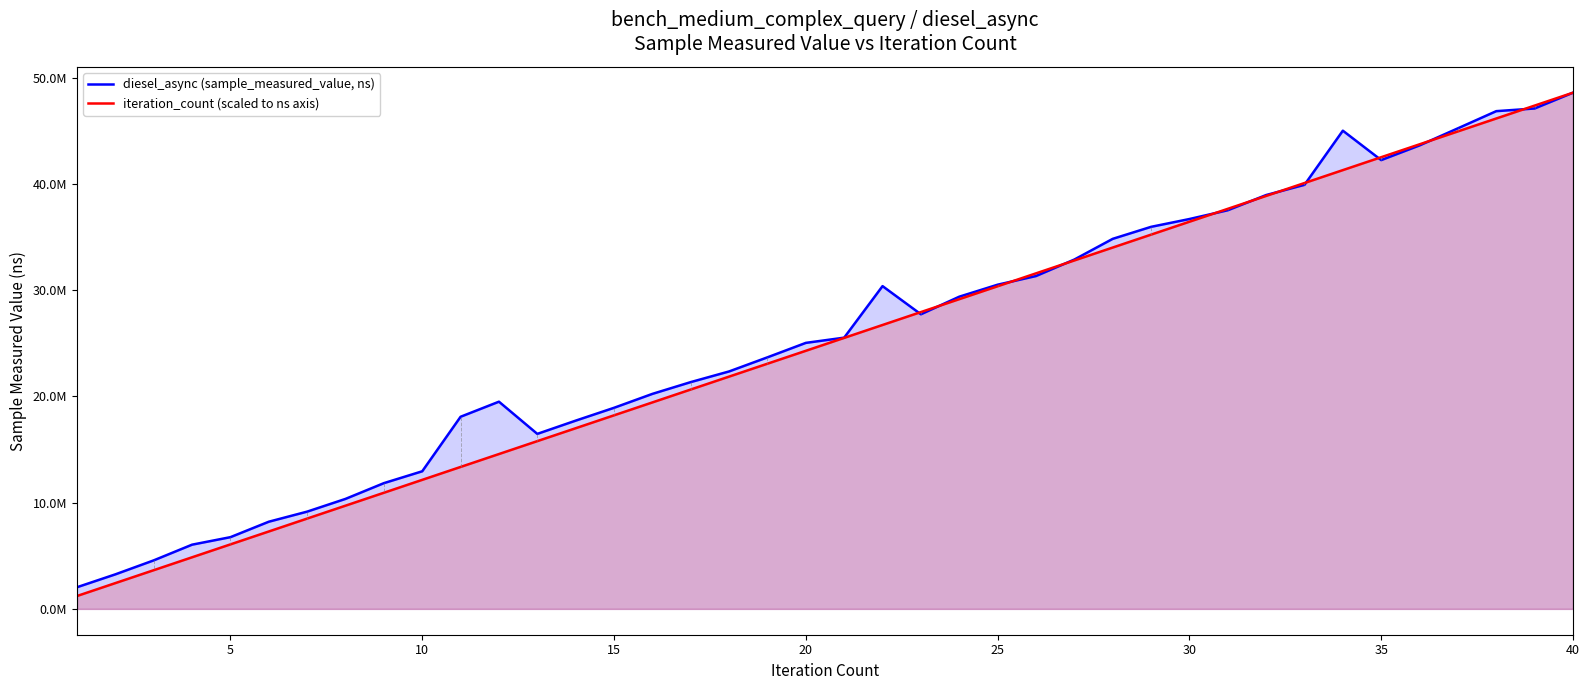

How many times do iteration_count (scaled to ns axis) and diesel_async (sample_measured_value, ns) cross each other?

11